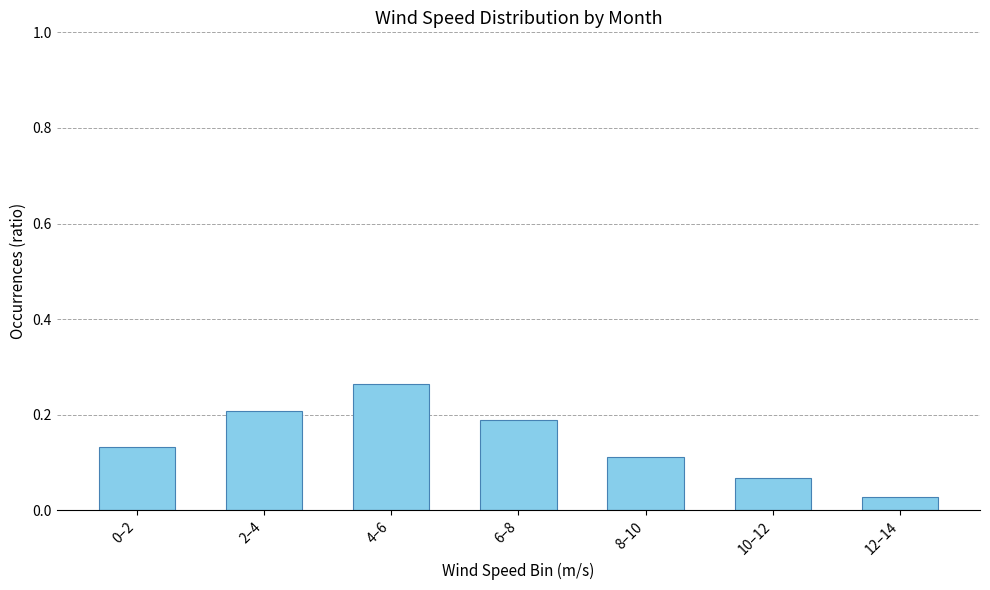

Are the bars grouped side by side (vs. stacked)?

No